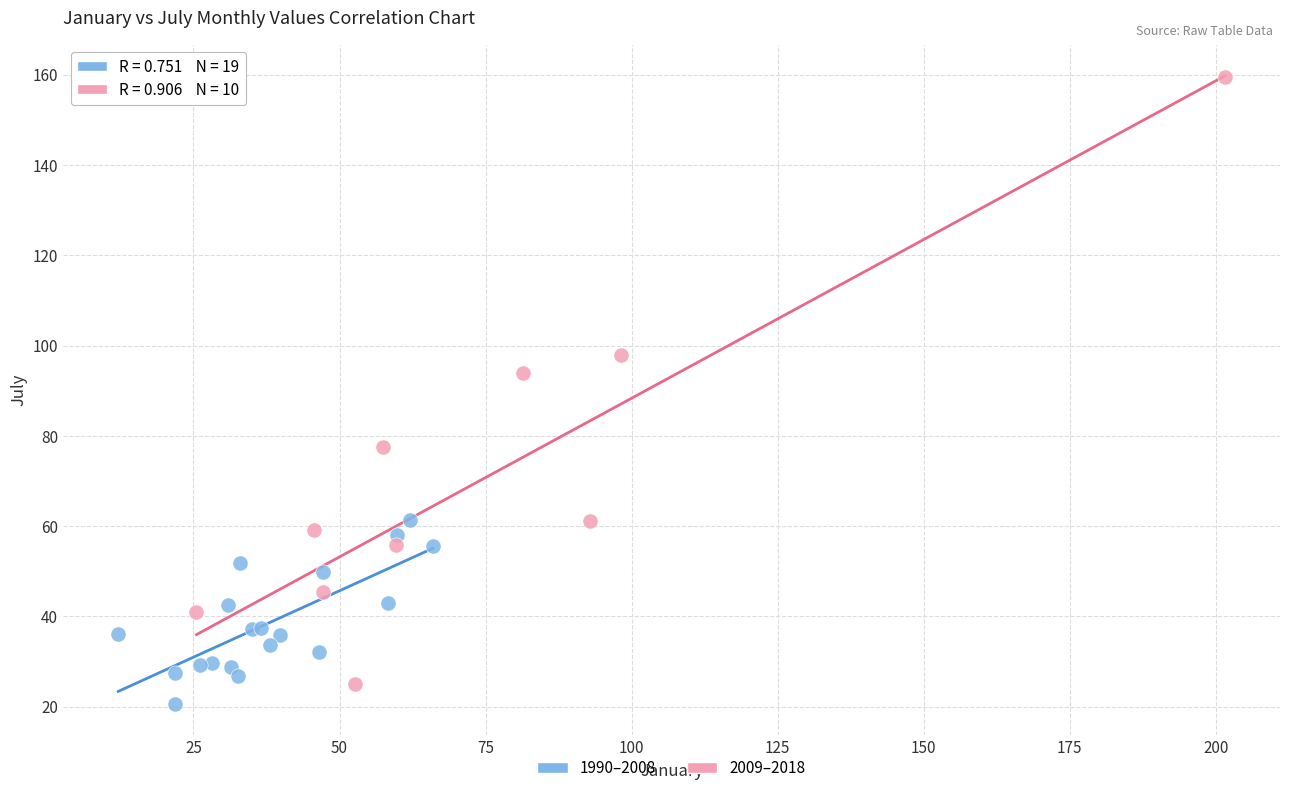

Which series reaches the minimum Y coordinate?

1990–2008